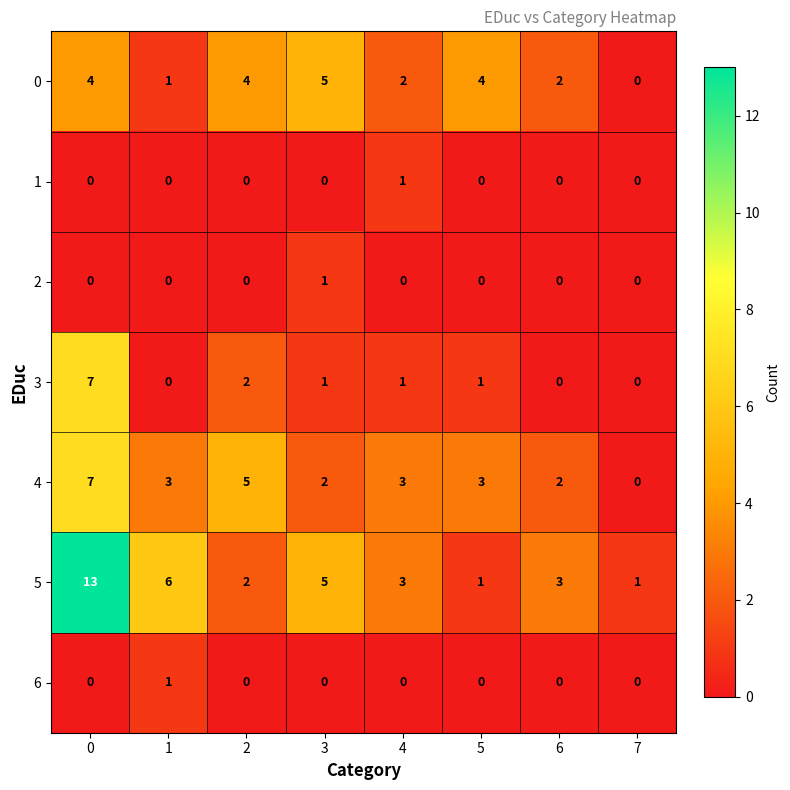

What is the total value across all series at 4?

10